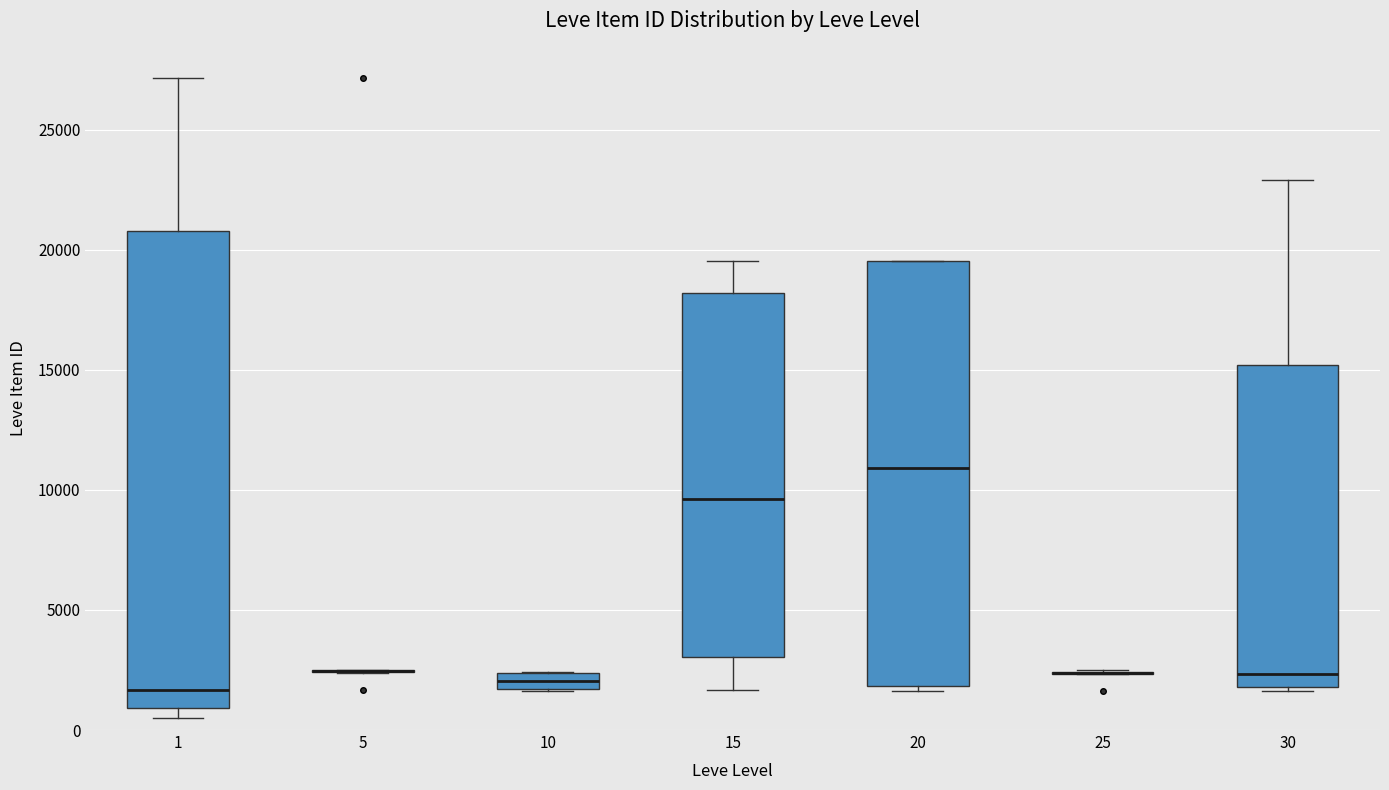

Which box is the tallest, from its lower edge to its upper edge?

1